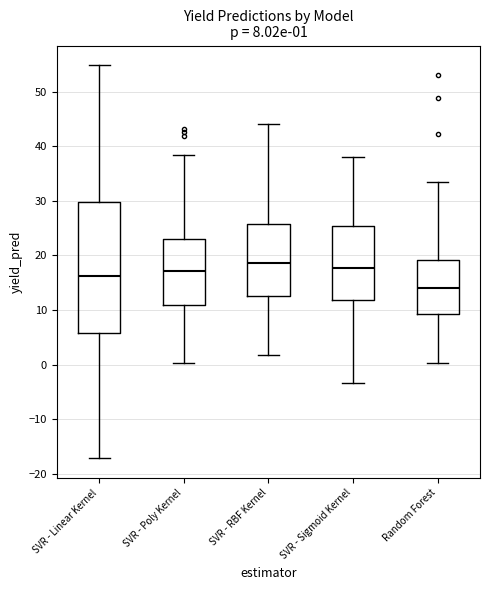

Which box is the tallest, from its lower edge to its upper edge?

SVR - Linear Kernel